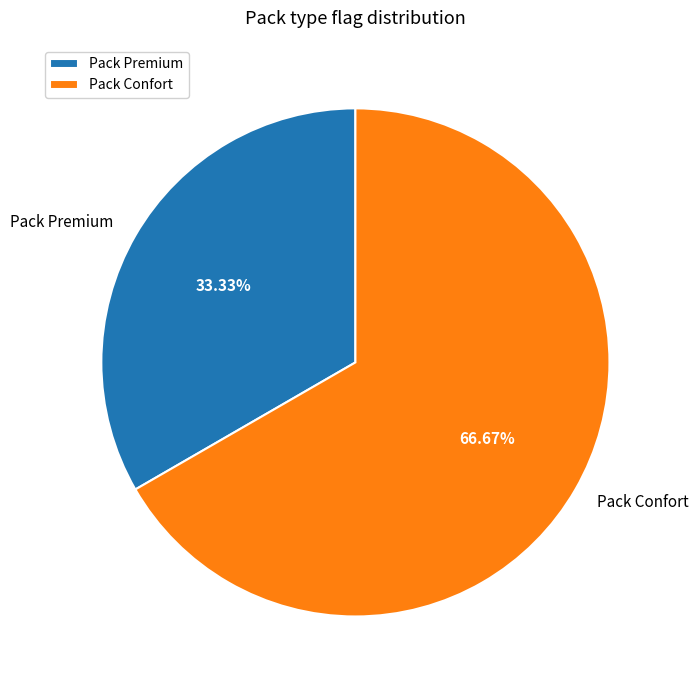

How much of the chart is everything except Pack Premium?

66.7%